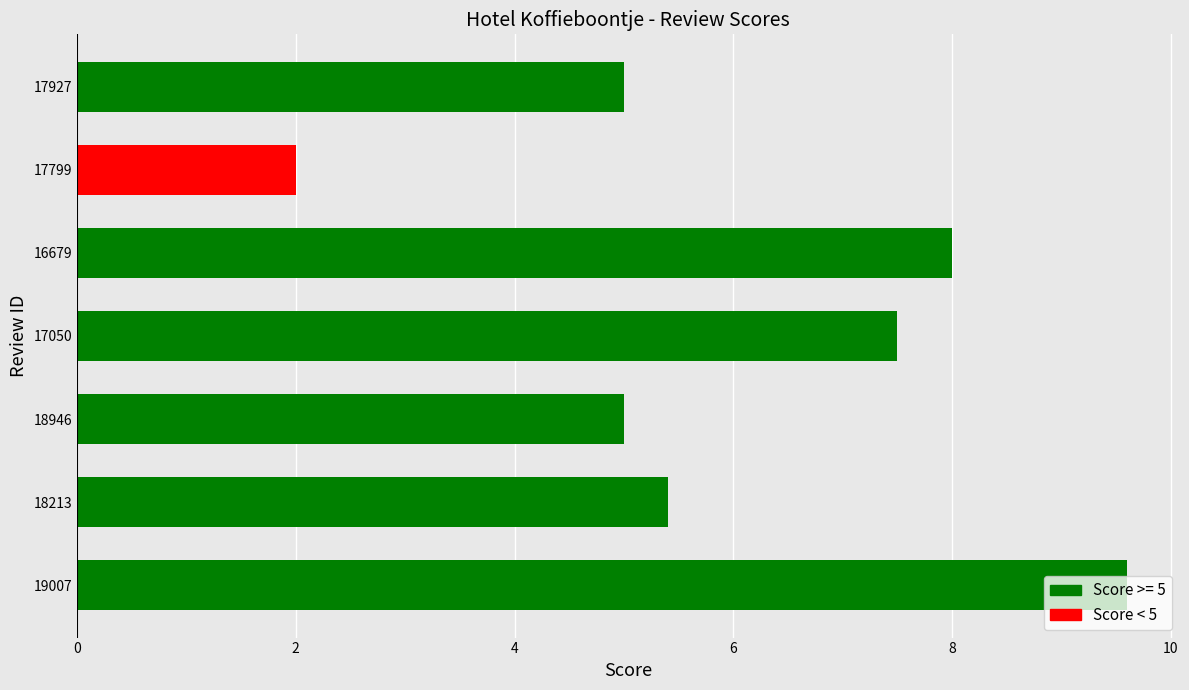

What is the difference between the values at 19007 and 18213?

4.2